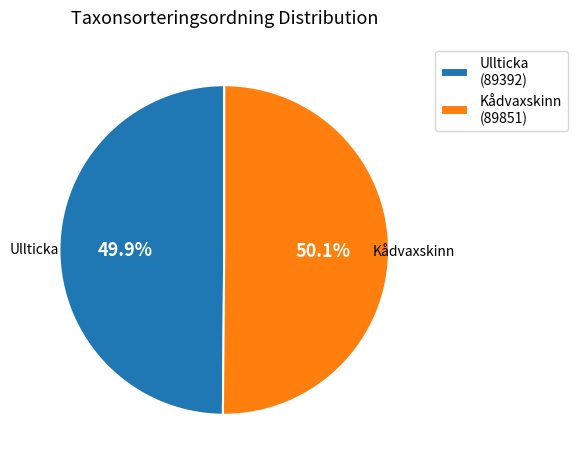

Approximately how many times larger is the value at Ullticka compared to Kådvaxskinn?

1.0